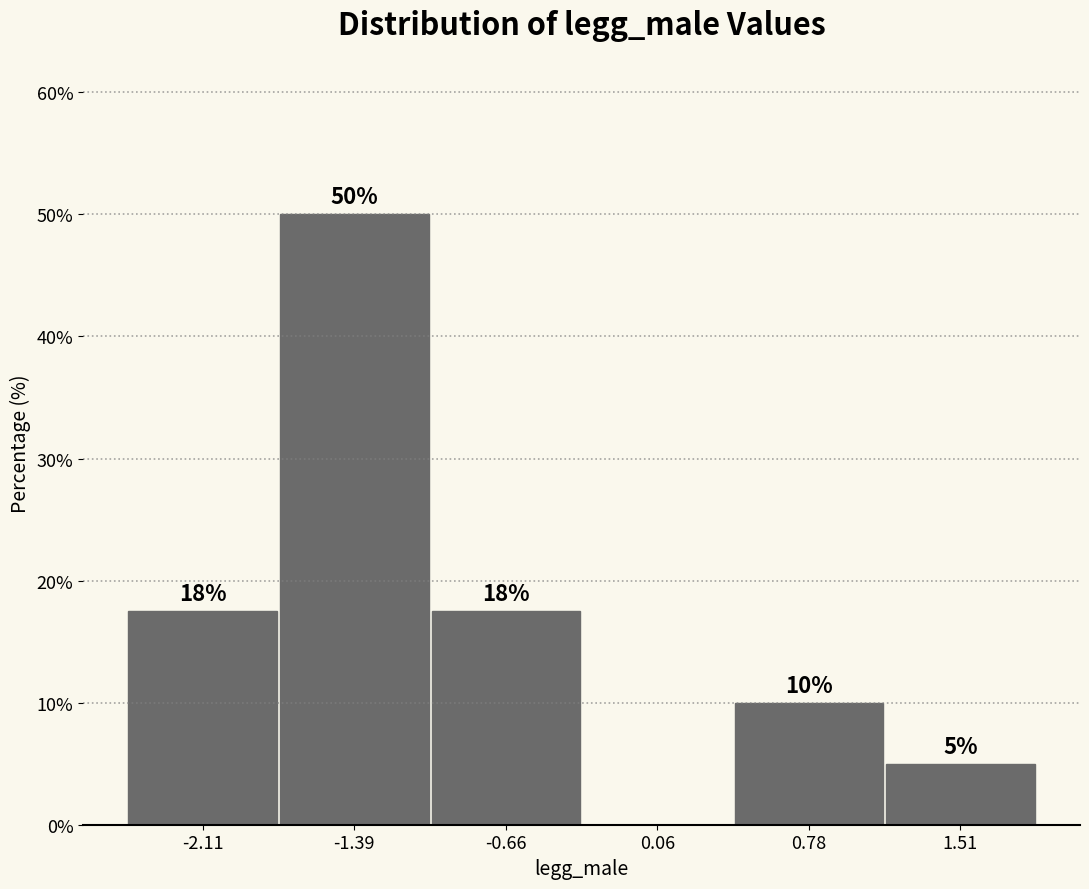

Which range on the x-axis has the tallest bar?

-1.7 to -1.0